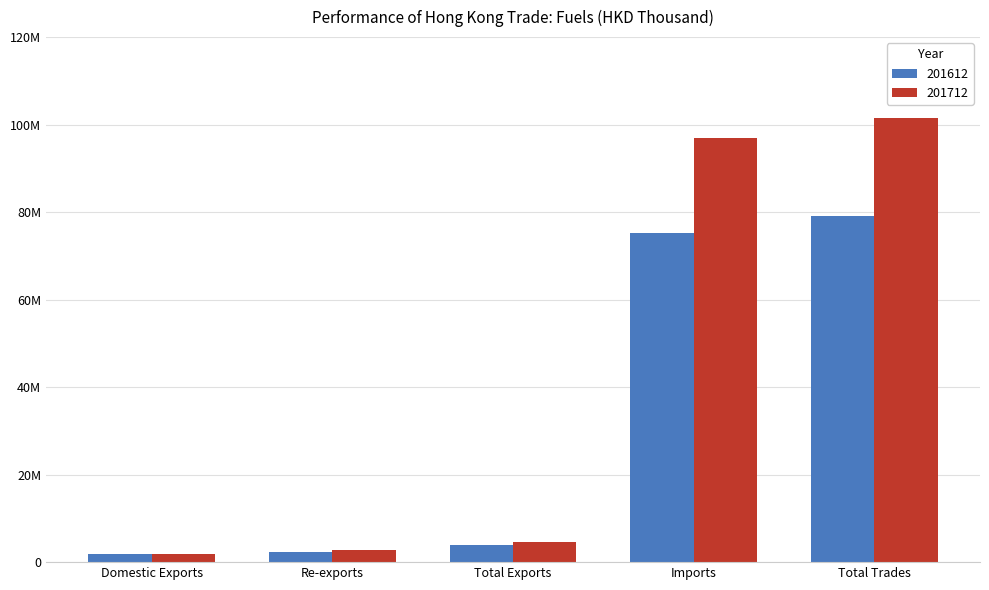

Rank the series at Re-exports from highest to lowest value.

201712, 201612